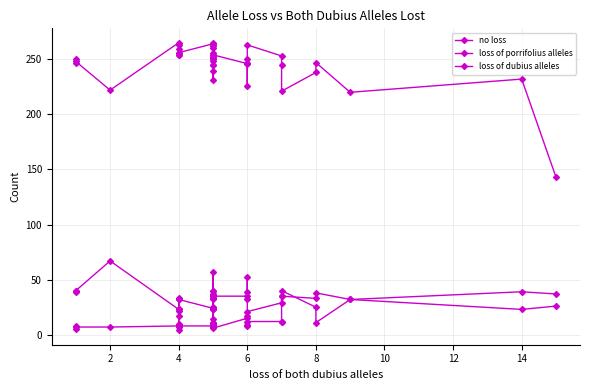

List the series in order of their peak value, lowest first.

loss of dubius alleles, loss of porrifolius alleles, no loss